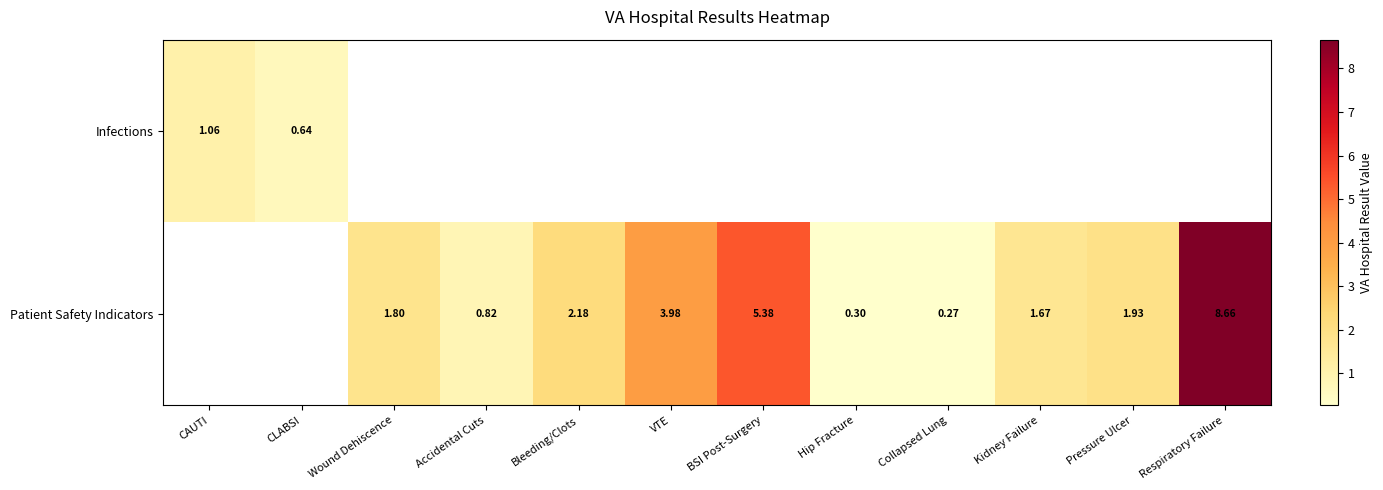

Rank the series by their average value, from lowest to highest.

Infections, Patient Safety Indicators